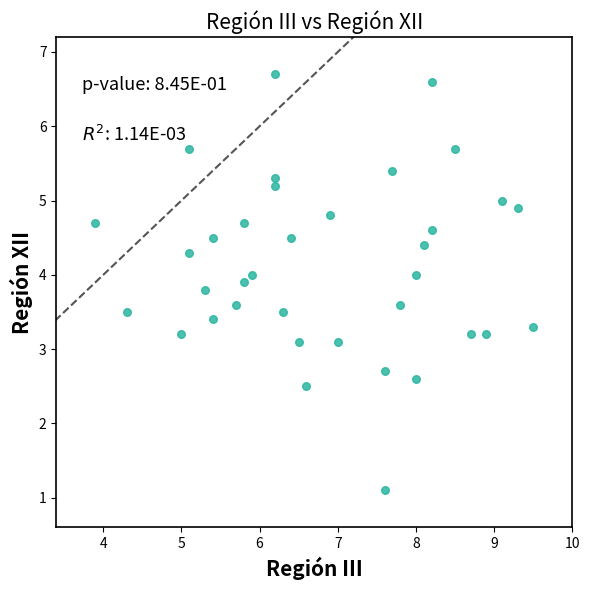

What is the range of X values (max minus min)?

5.6